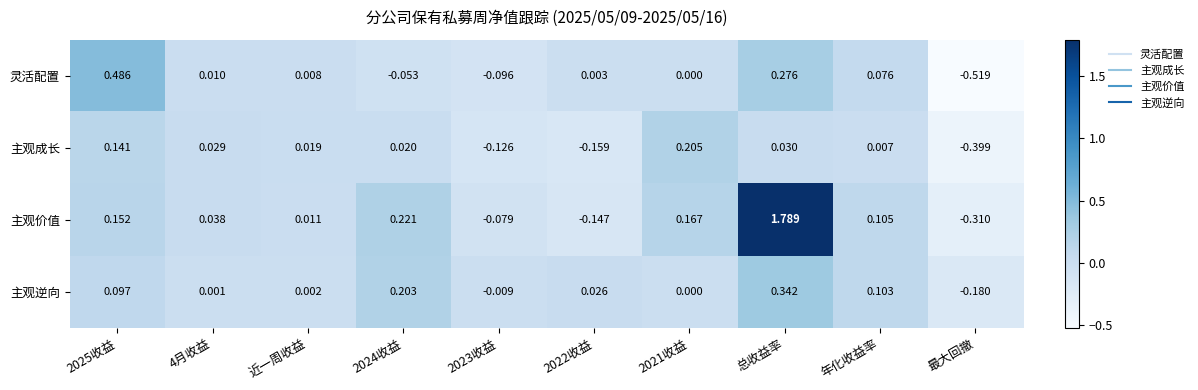

List the series in order of their overall mean, highest first.

主观价值, 主观逆向, 灵活配置, 主观成长